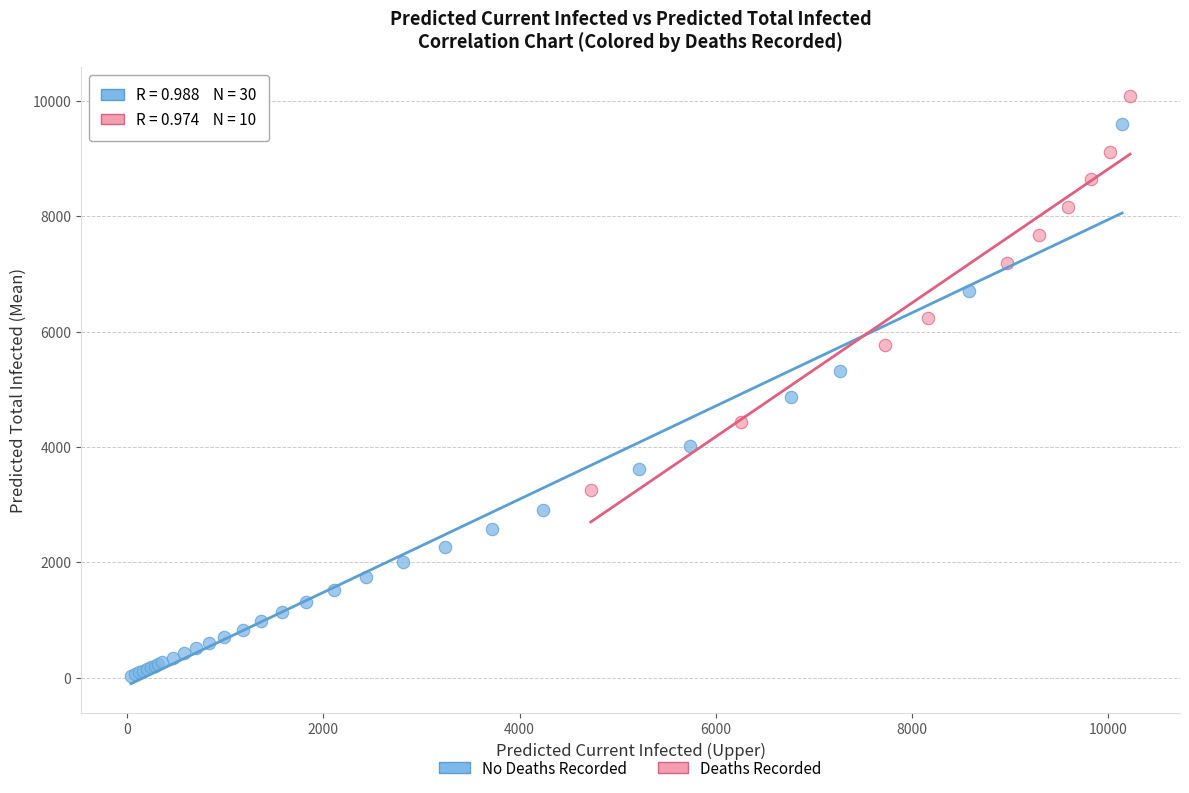

Which series reaches the minimum Y coordinate?

No Deaths Recorded